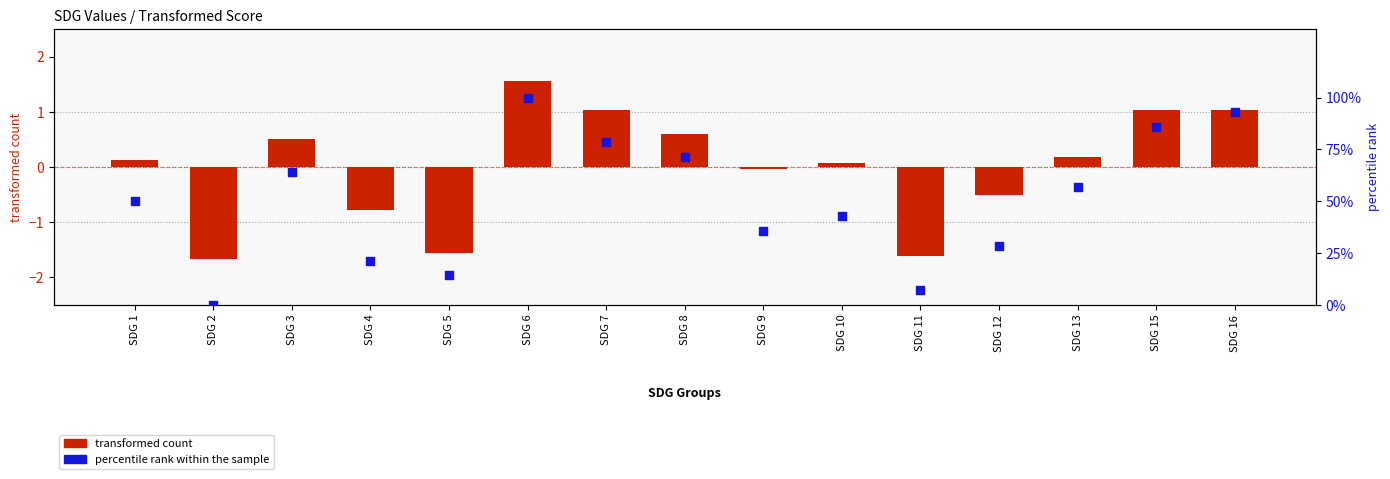

At how many categories does at least one series exceed 97?

1